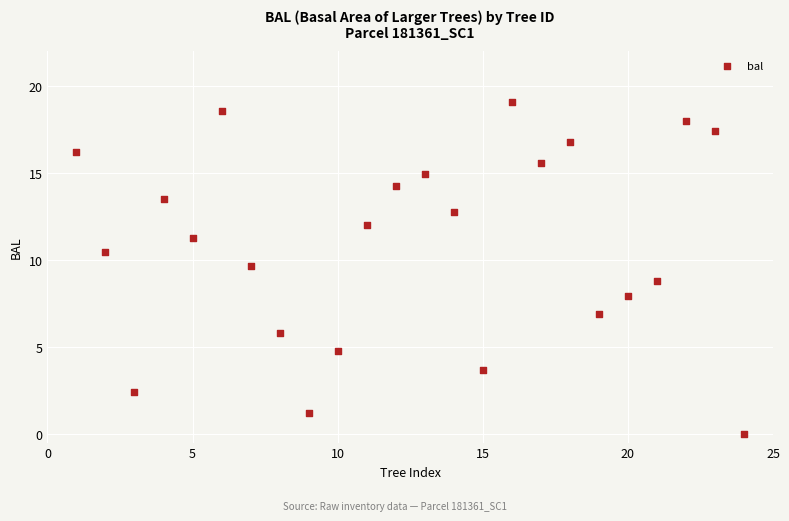

What is the range of Y values (max minus min)?

19.0